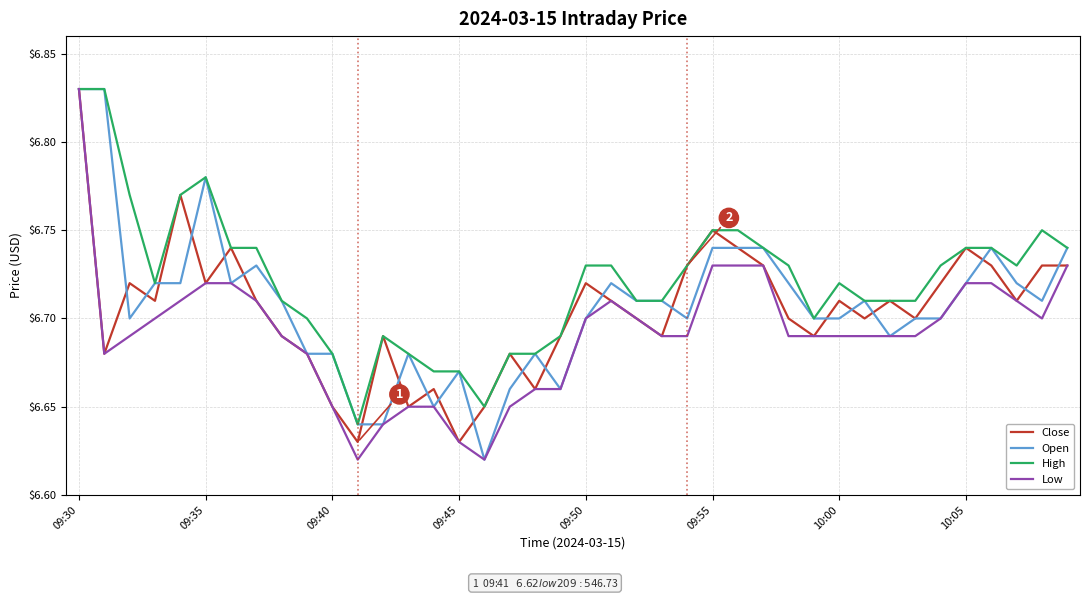

True or false: Low and Open cross at least once.

False